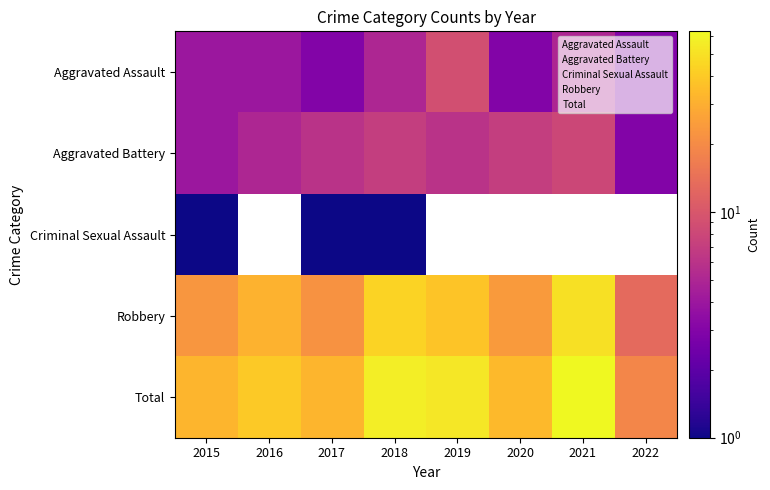

What is the approximate value of Aggravated Assault at 2021?

5